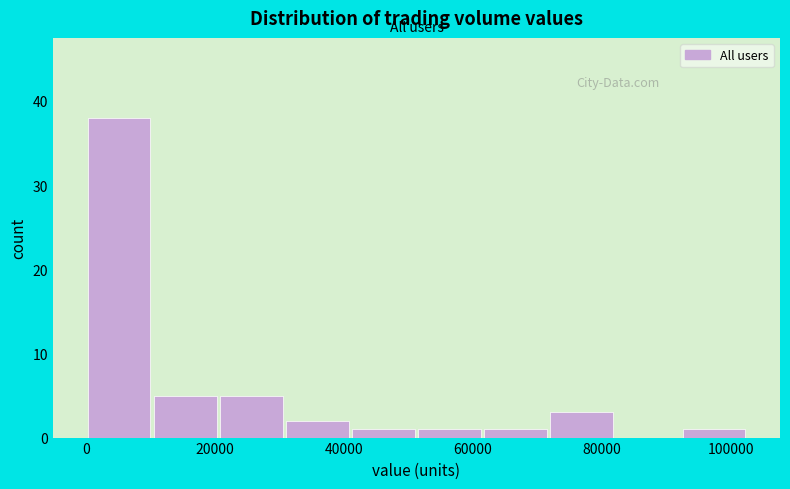

How tall is the bar that spans 0 to 10000 on the x-axis? Neither the bar edges nor the heights are printed on the chart, so give them approximately, as read against the axes.

38